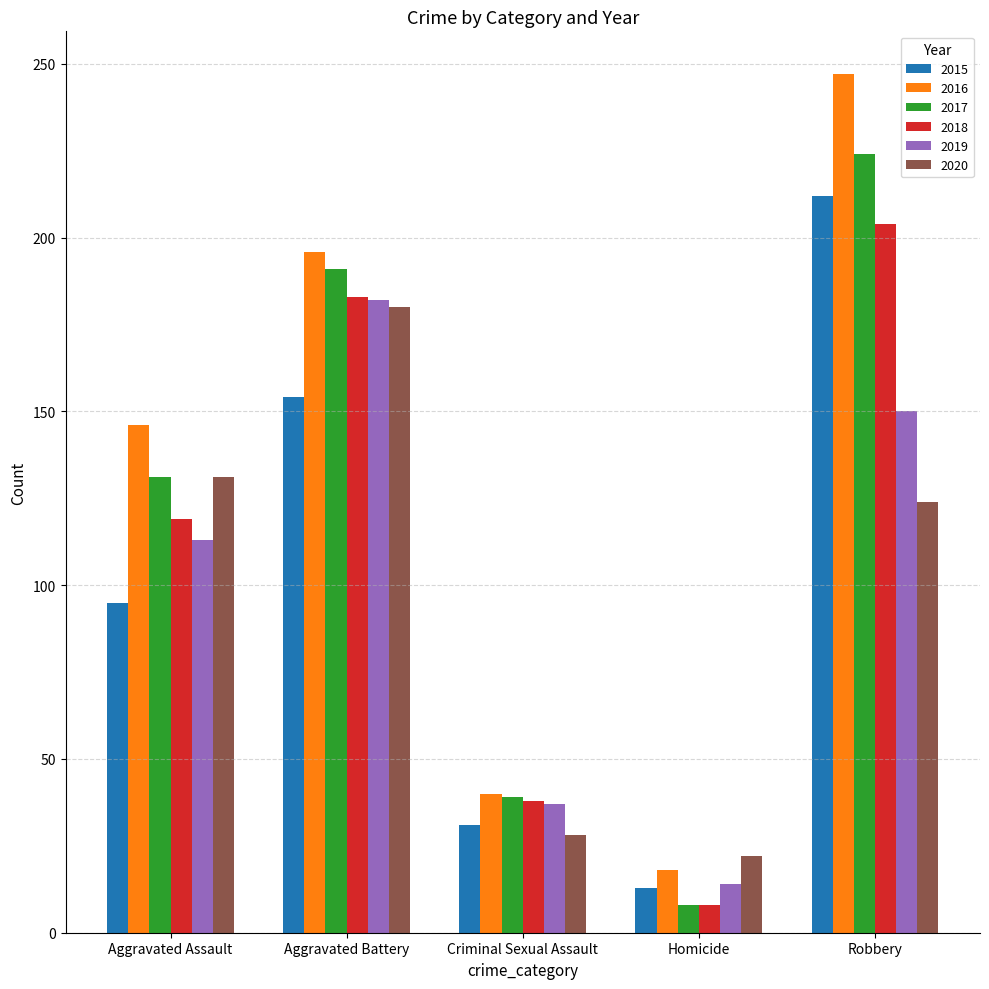

What is the maximum value for 2016?

247